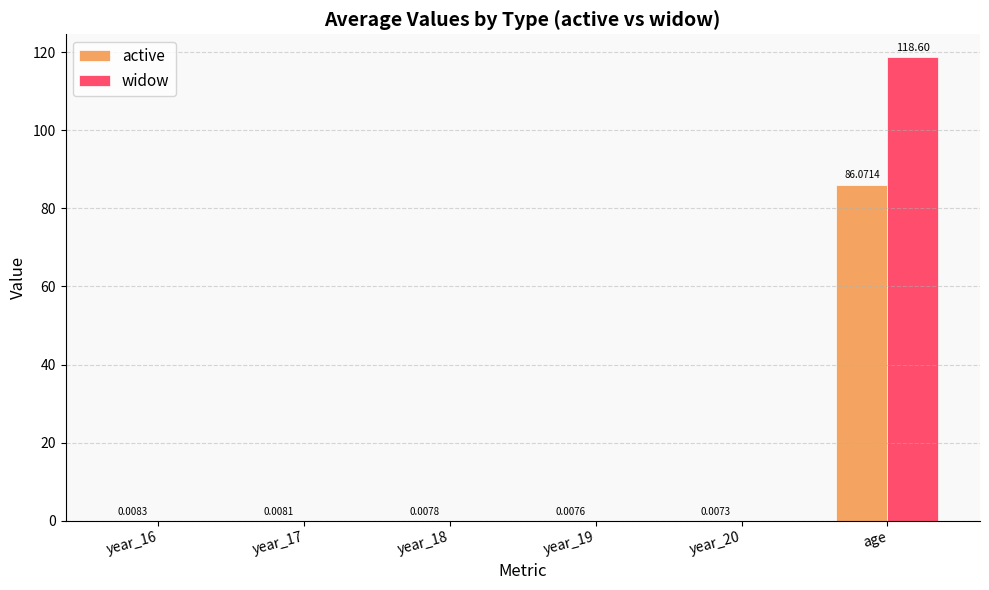

Does the chart contain stacked bars?

No